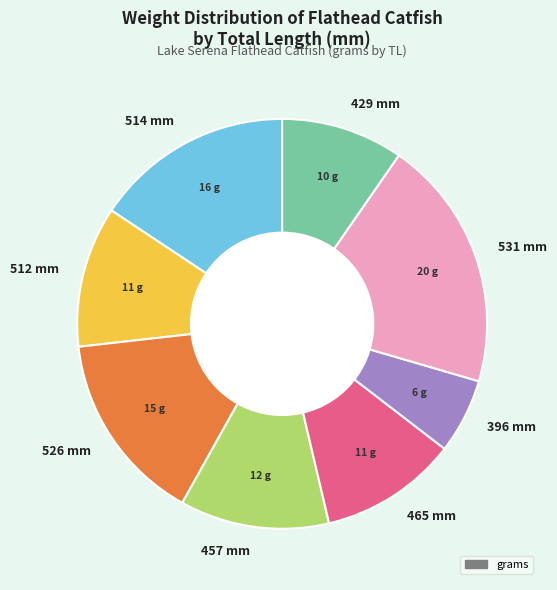

True or false: 457 mm accounts for 1% of the total.

False